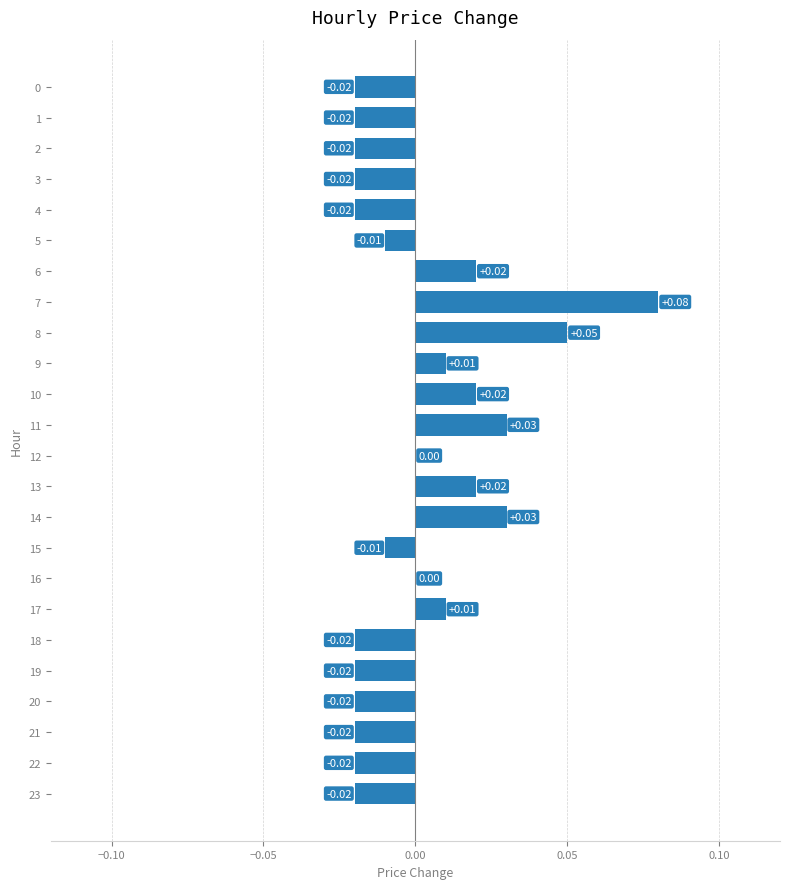

Between 23 and 6, which is larger?

6